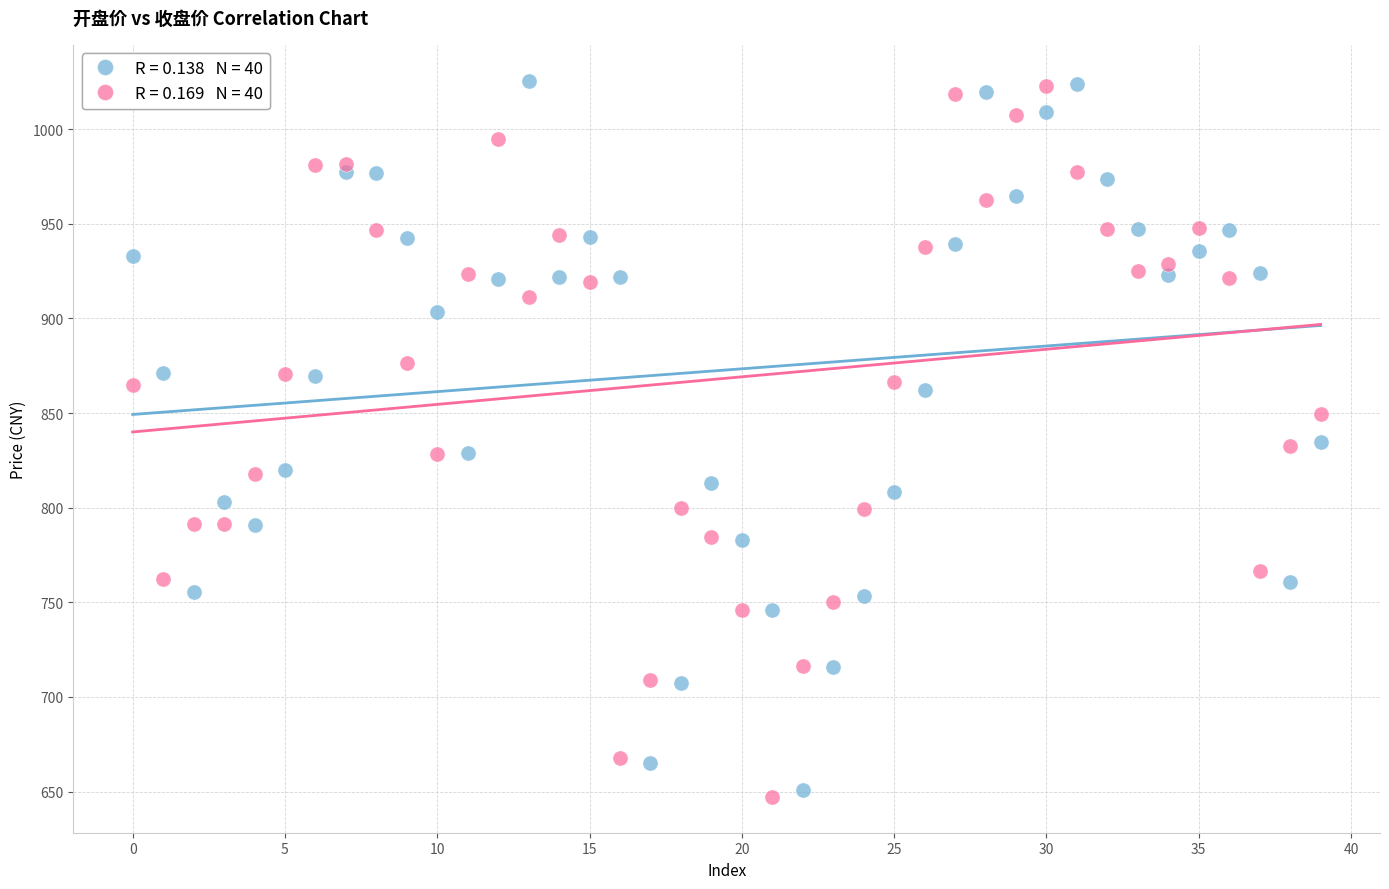

Across all data points, what is the range of Y values (max minus min)?

378.5